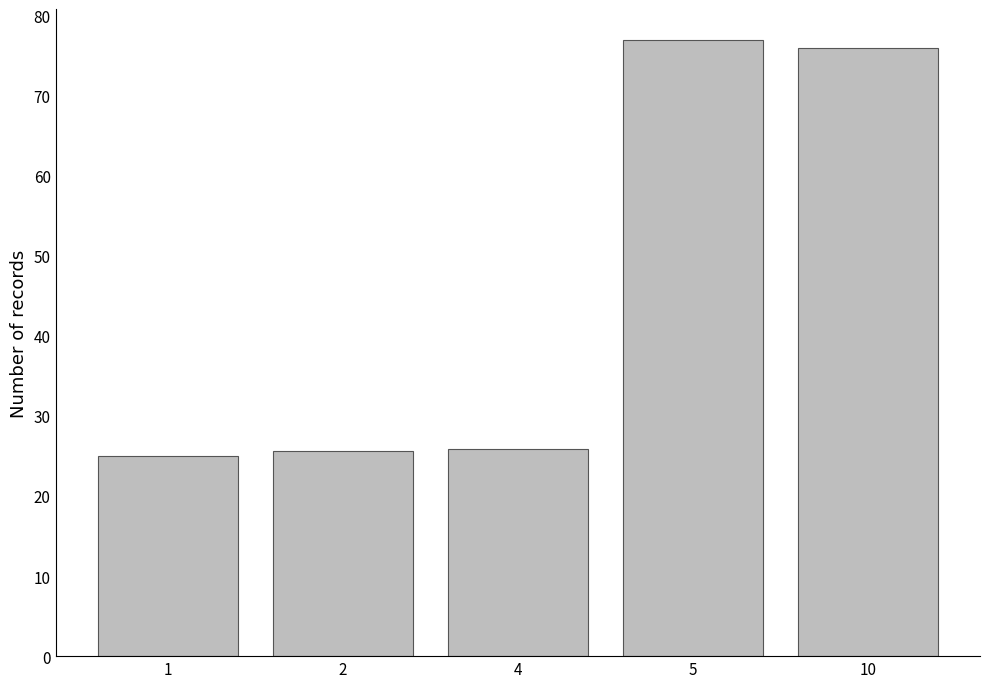

The chart shows a value of 11.3 at 1. True or false?

False